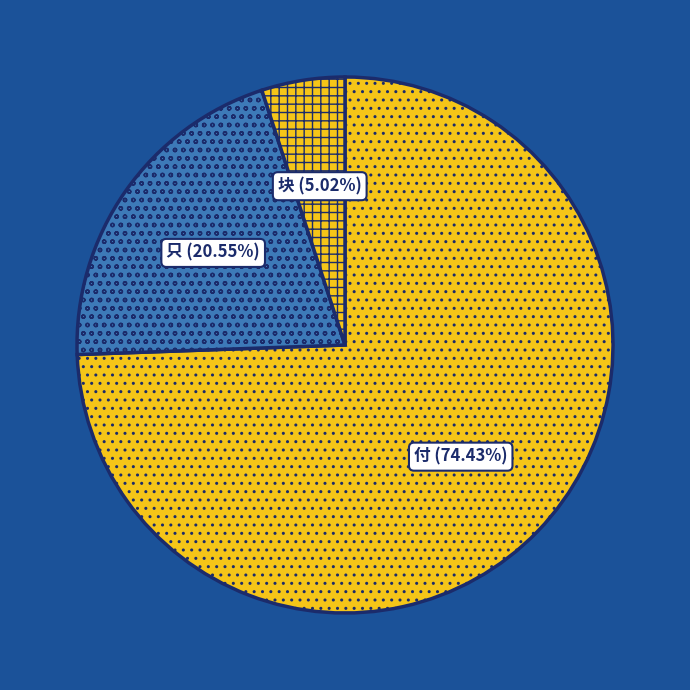

Which slice is the smallest?

块